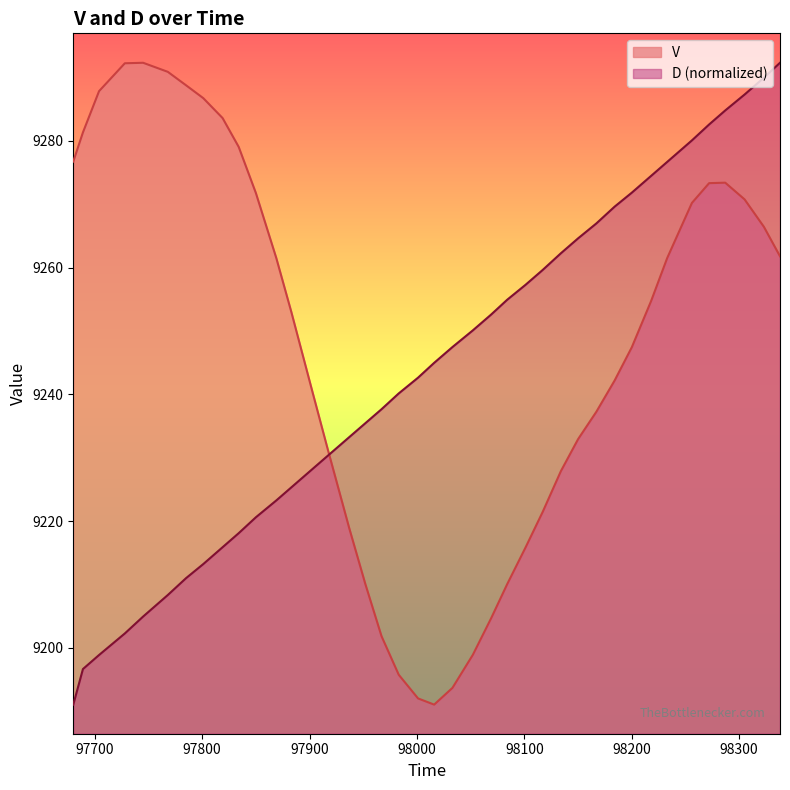

Reading left to right, what are all the values shown in this chart?

V: 9276.8	9281.4	9287.9	9292.3	9292.3	9290.9	9288.8	9286.8	9283.6	9279.1	9271.8	9261.5	9253.0	9240.2	9231.3	9218.8	9210.0	9201.8	9195.7	9192.0	9191.0	9193.7	9198.9	9204.6	9210.0	9215.8	9221.4	9227.9	9232.9	9237.3	9242.2	9247.4	9254.7	9261.5	9270.2	9273.3	9273.4	9270.8	9266.4	9261.8
D: 9191.0	9196.6	9198.9	9202.3	9204.9	9208.3	9211.0	9213.2	9215.9	9218.1	9220.6	9223.3	9225.3	9228.3	9230.3	9233.3	9235.5	9237.7	9240.1	9242.6	9245.0	9247.5	9250.1	9252.6	9254.9	9257.3	9259.6	9262.3	9264.6	9267.0	9269.6	9271.8	9274.5	9276.7	9280.1	9282.6	9284.8	9287.3	9290.0	9292.3